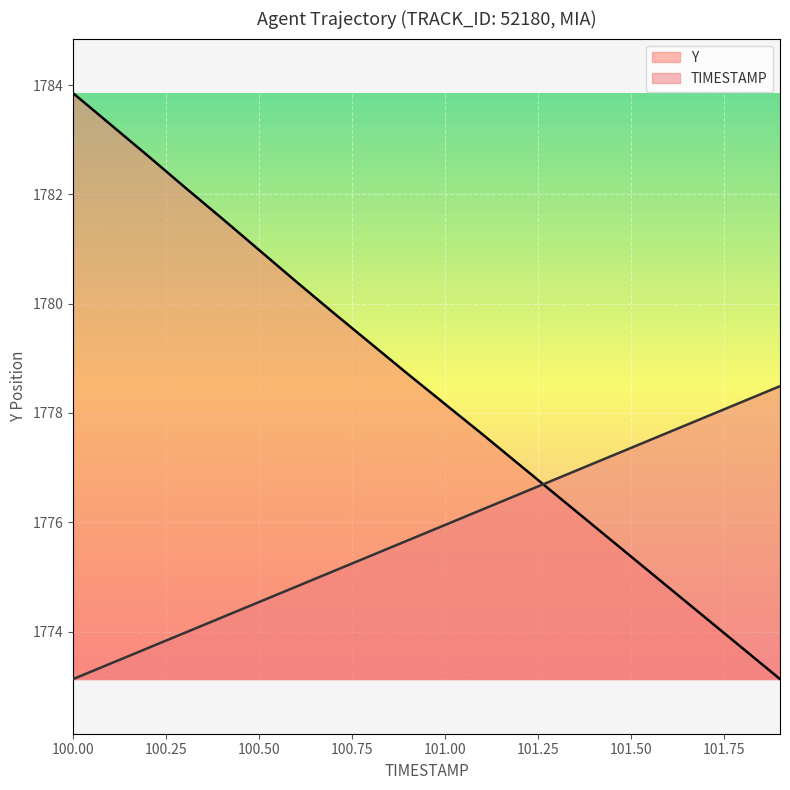

At which category is the sum across all series the highest?

100.00